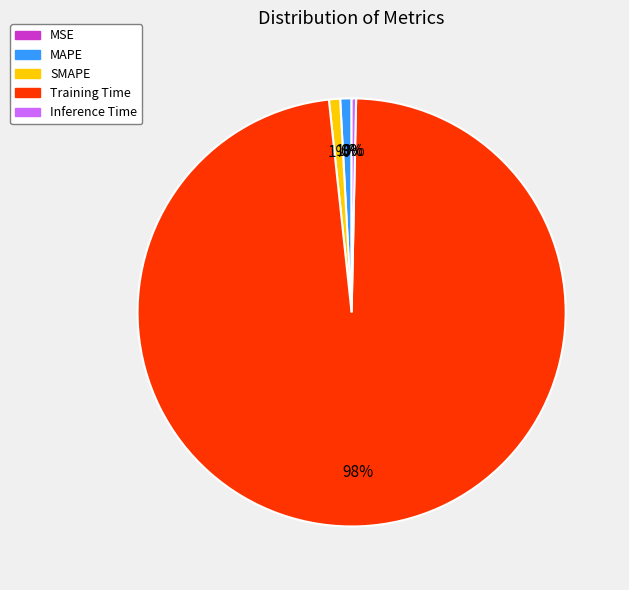

Which has a higher value, Inference Time or SMAPE?

SMAPE